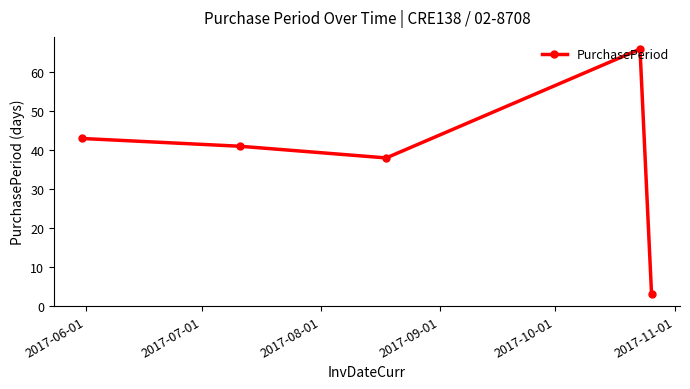

What is the minimum value shown in the chart?

3